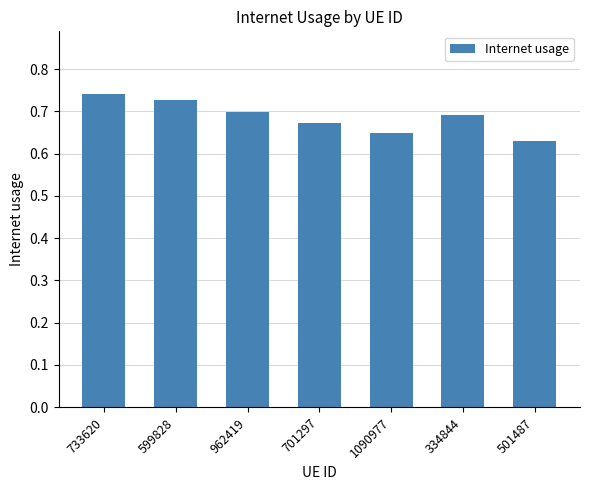

How many values are between 0 and 1?

7